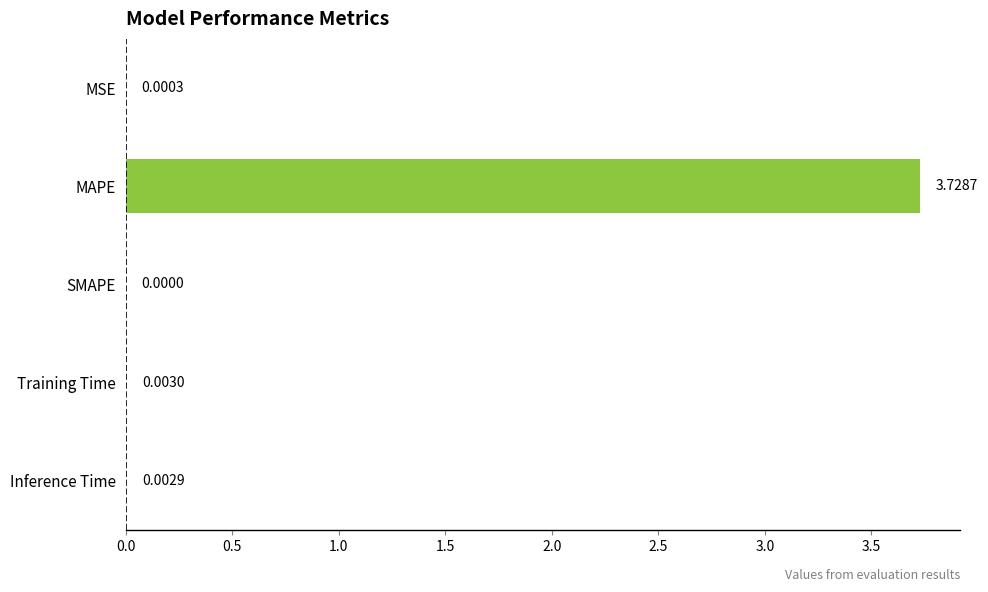

Between SMAPE and MSE, which is larger?

MSE